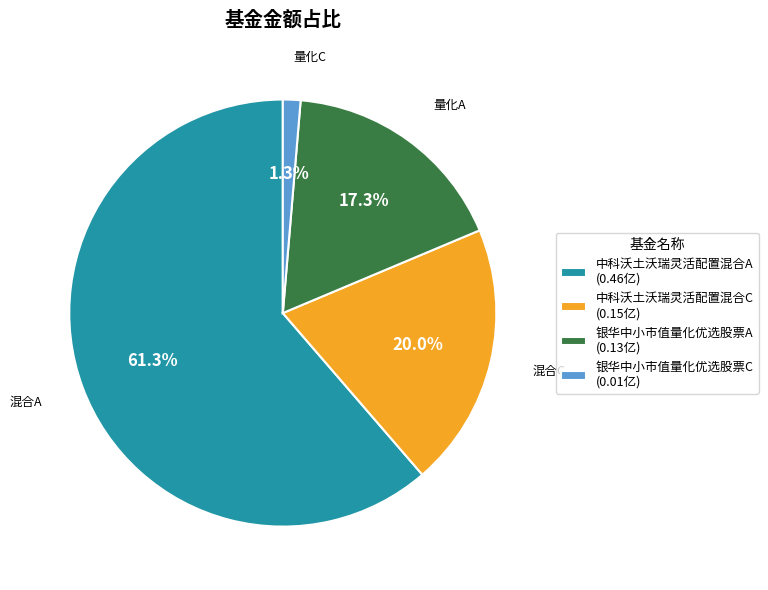

How many segments does this pie chart have?

4